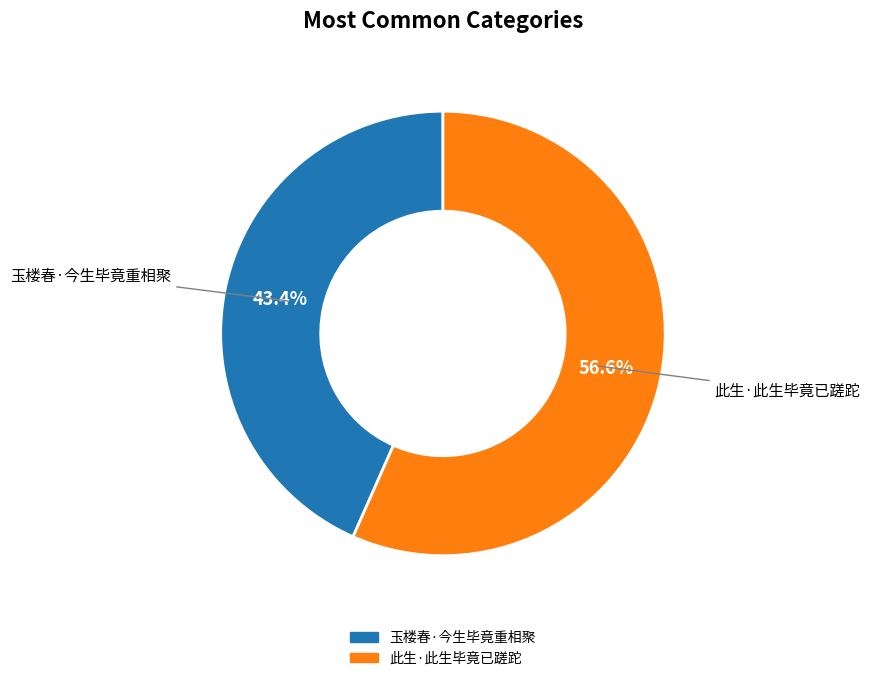

To the nearest percent, what percentage of the pie is 此生·此生毕竟已蹉跎?

57%